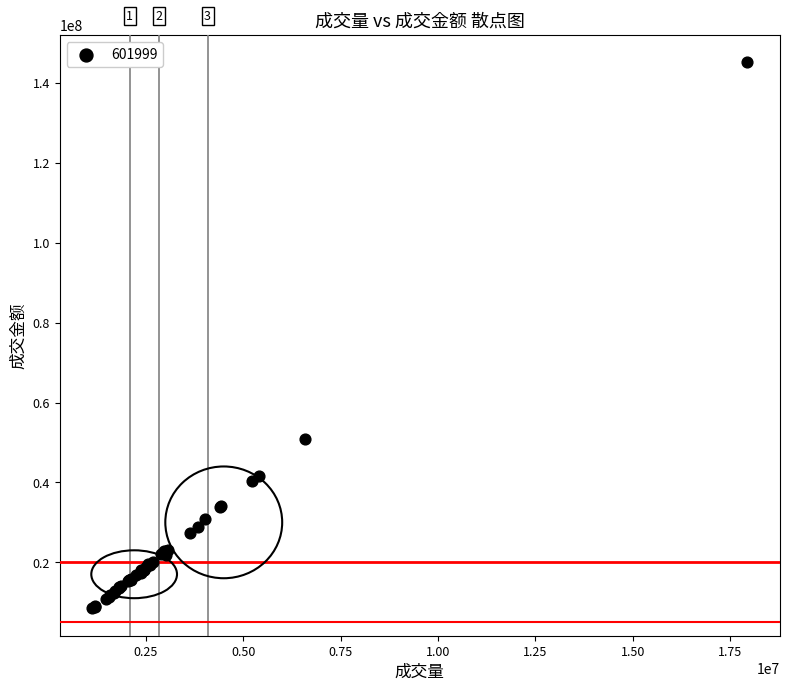

What Y value in the scatter plot is closest to 76870889?

50983109